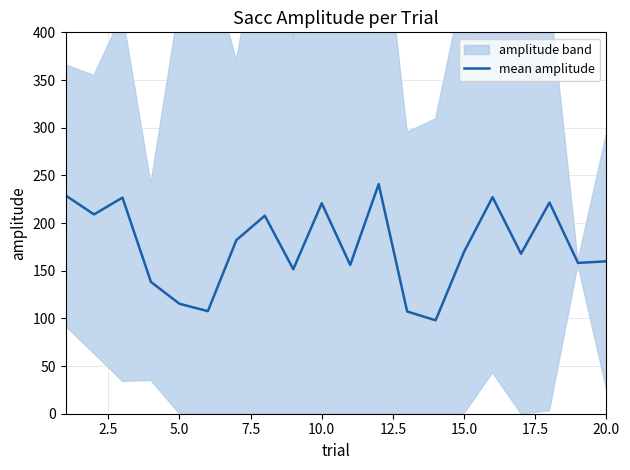

What is the difference between the maximum and minimum values?

142.9